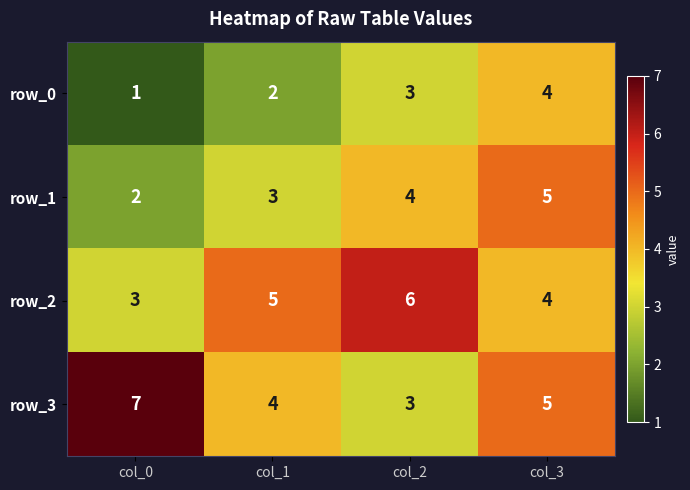

Is it true that row_1 equals 2 at col_3?

False